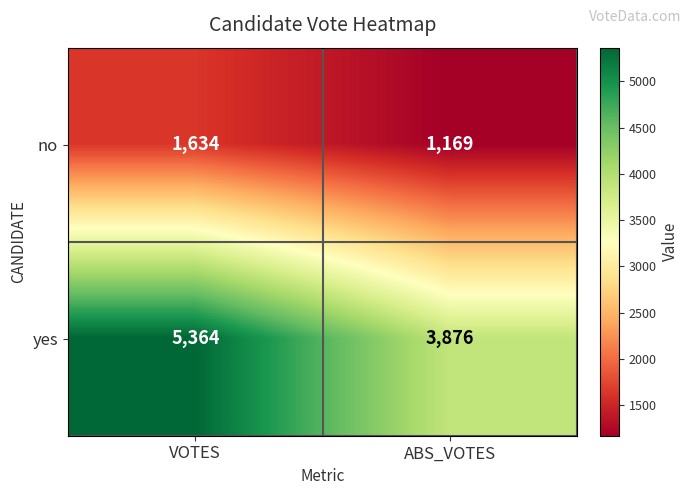

What is the smallest value displayed?

1169